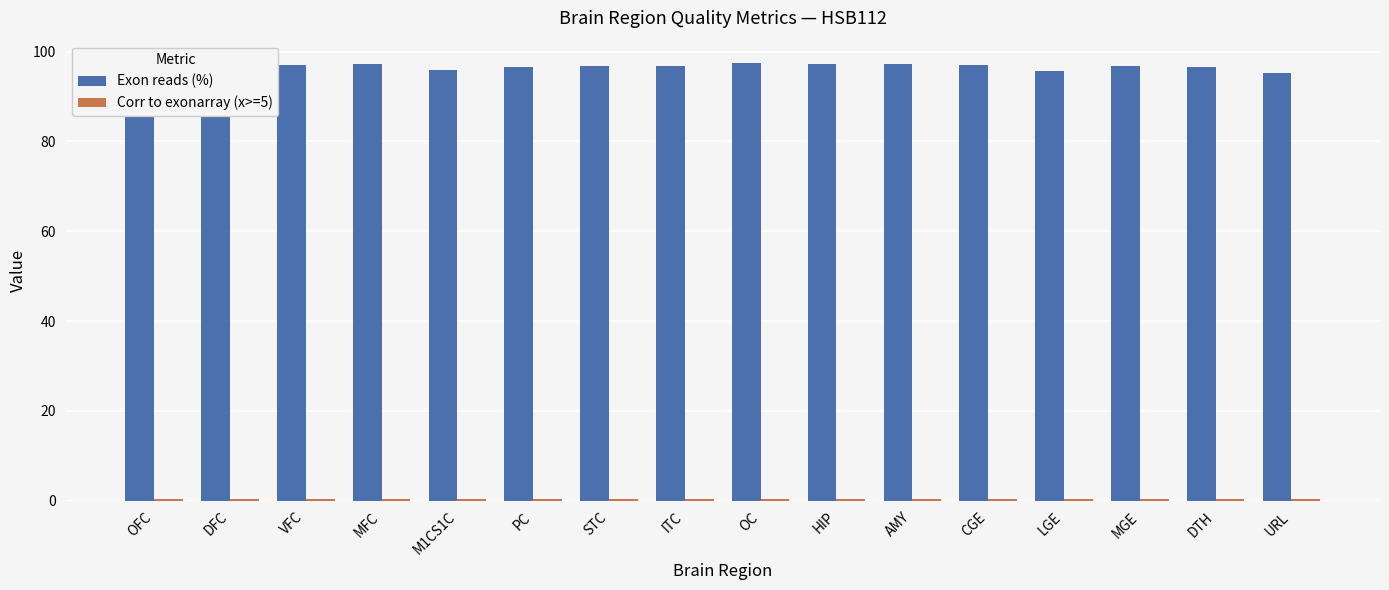

What is the sum of all Exon reads (%) values?

1548.9